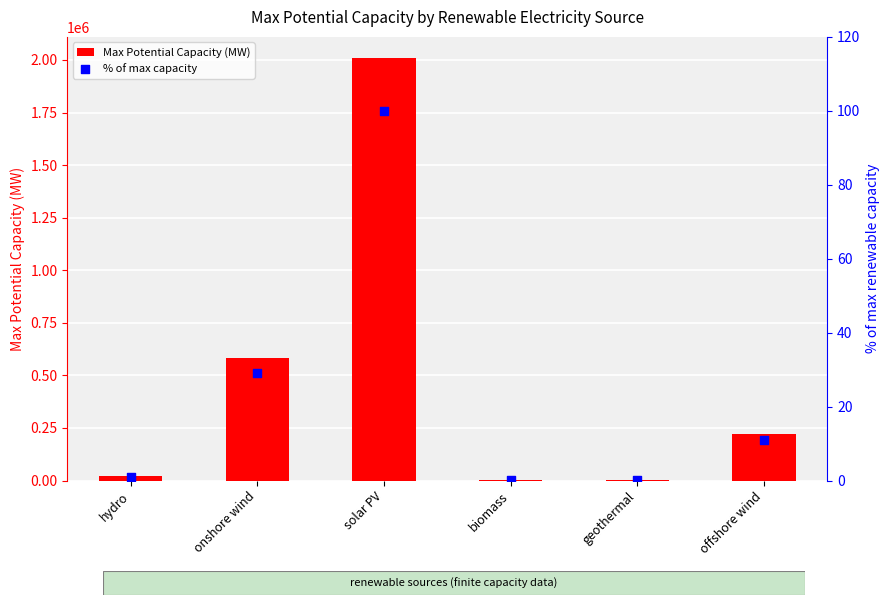

Which series contains the highest Y value?

Max Potential Capacity (MW)